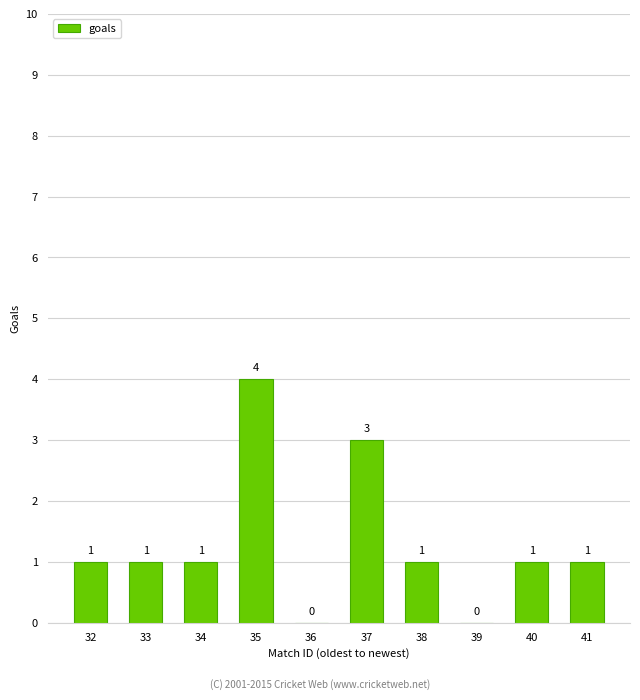

The chart shows a value of 1 at 35. True or false?

False